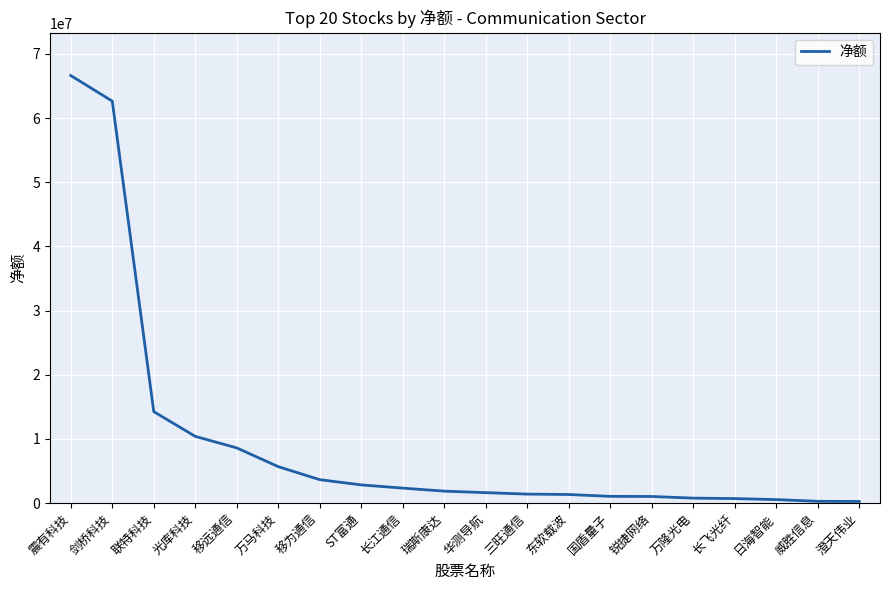

What is the greatest value displayed?

66633834